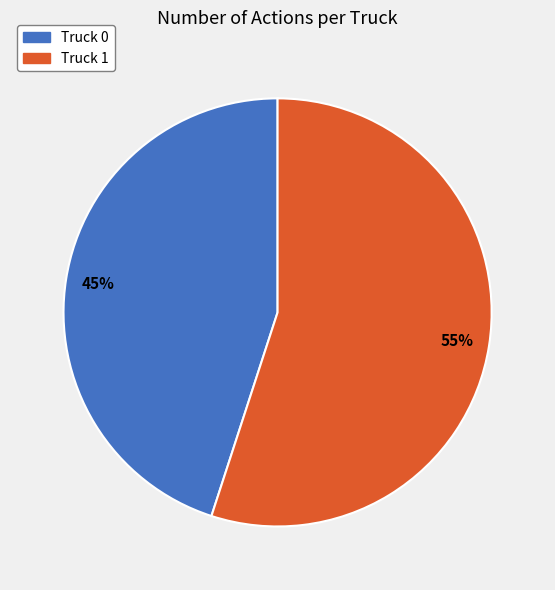

Which category has the smallest portion of the pie?

Truck 0